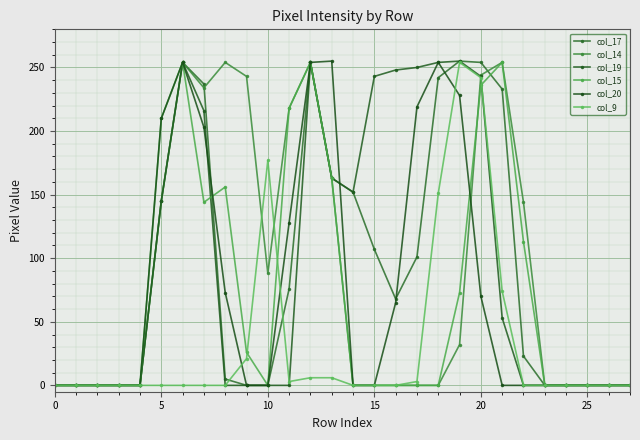

How many intersections are there between col_14 and col_9?

3